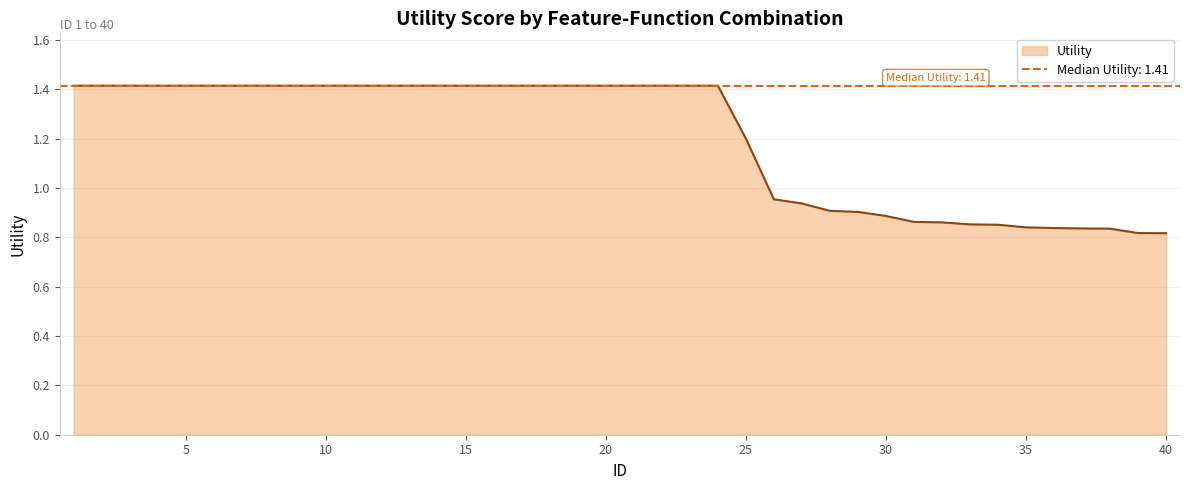

What is the greatest value displayed?

1.4